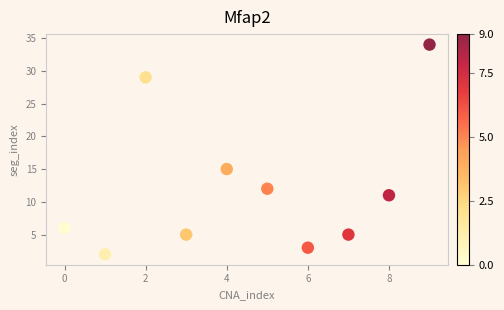

What Y value in the scatter plot is closest to 18?

15